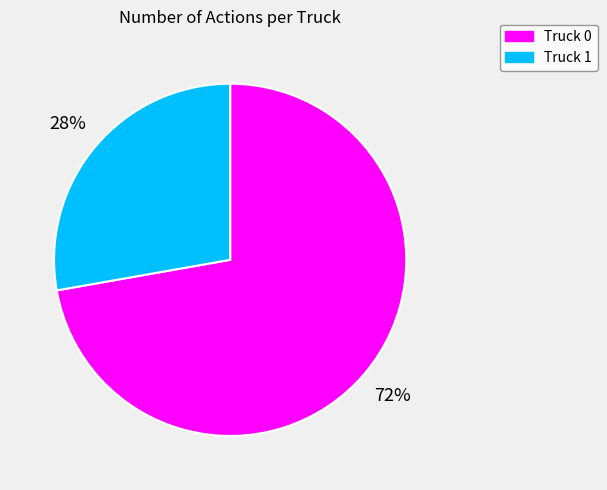

Rank the categories by value from lowest to highest.

Truck 1, Truck 0